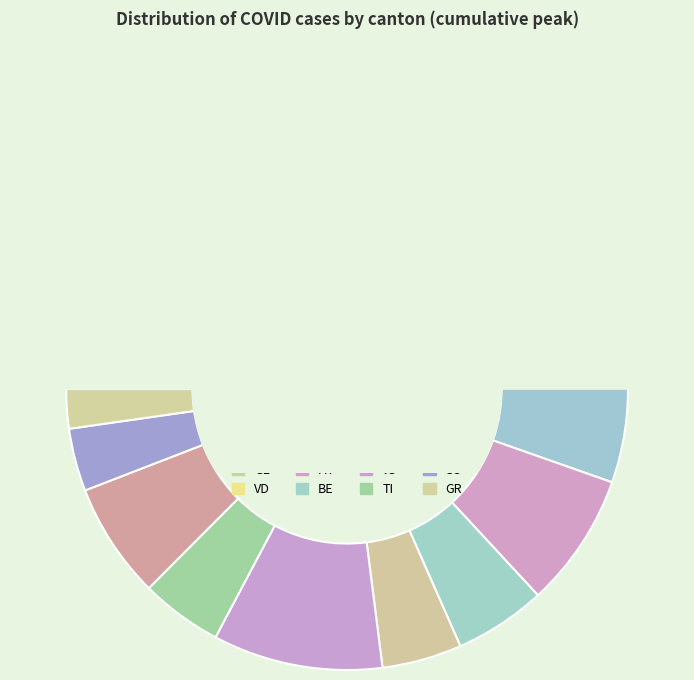

Does SO represent more than half of the total?

No